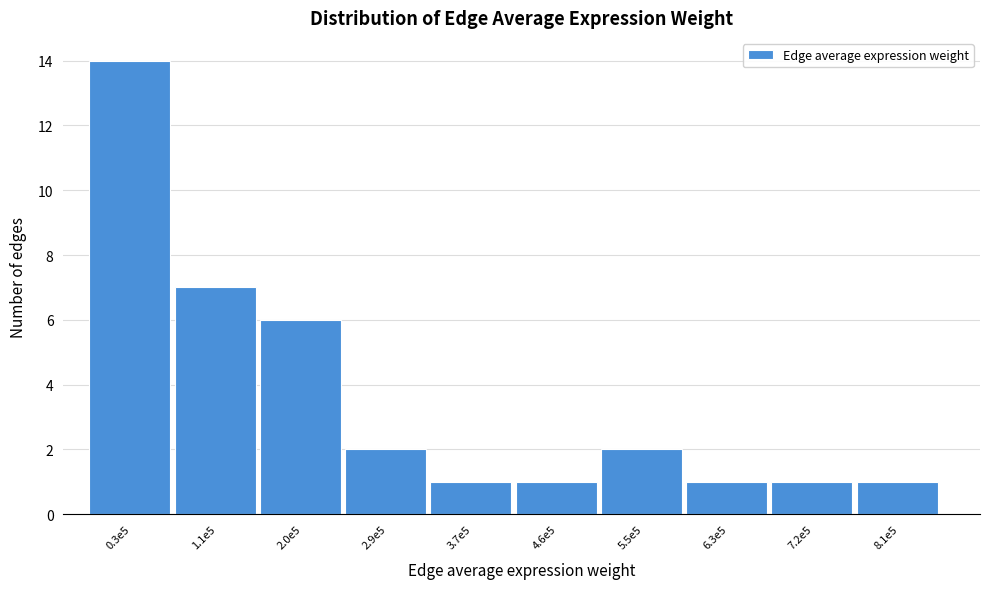

Reading left to right, extract all data points from this chart.

0.3e5=14	1.1e5=7	2.0e5=6	2.9e5=2	3.7e5=1	4.6e5=1	5.5e5=2	6.3e5=1	7.2e5=1	8.1e5=1